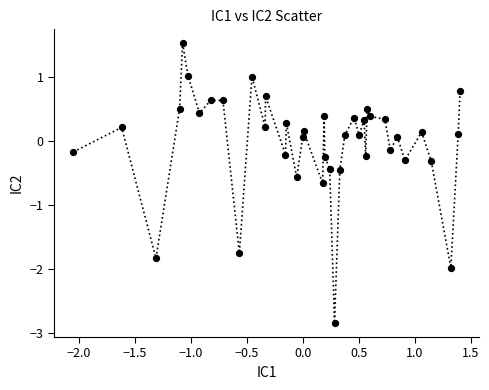

What is the range of Y values (max minus min)?

4.4